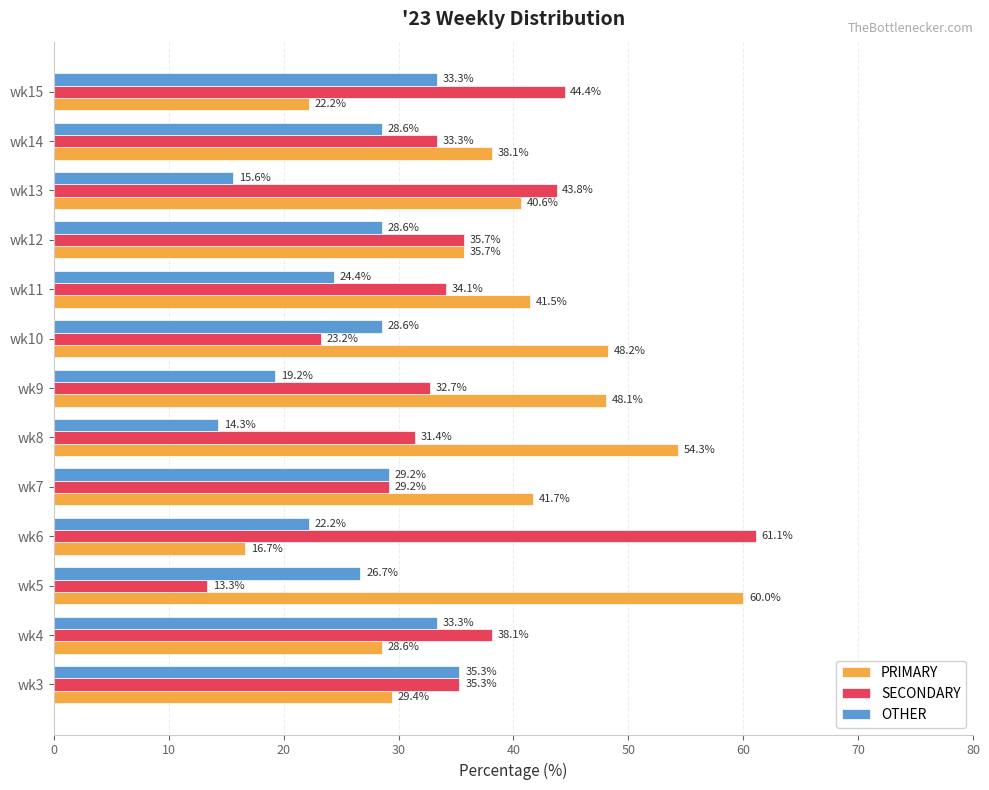

What is the spread (max minus min) of values at wk6?

44.4